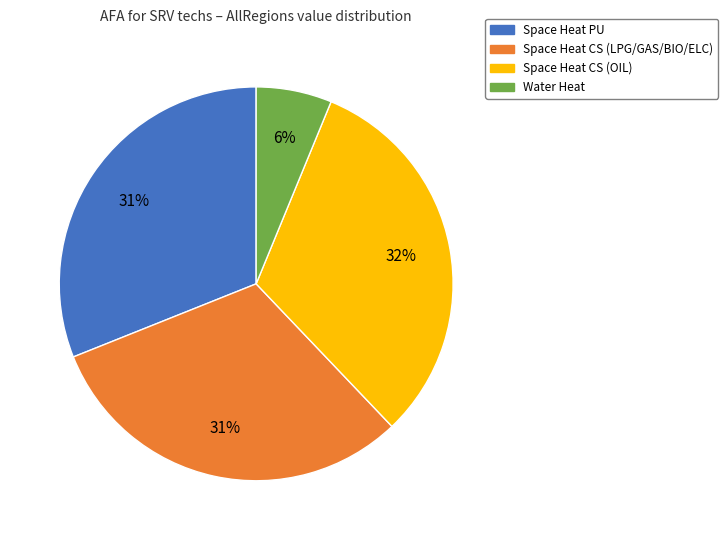

What percentage is the Space Heat CS (LPG/GAS/BIO/ELC) slice, to the nearest percent?

31%